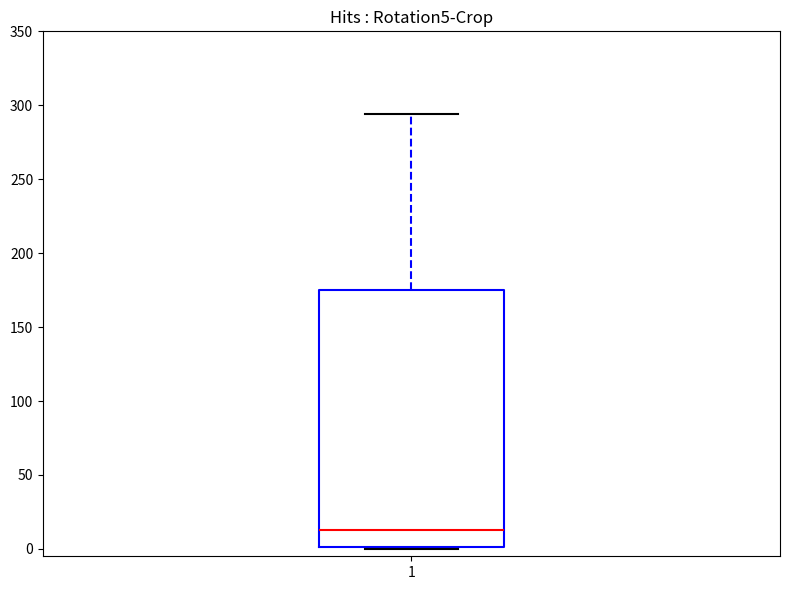

Where does the median line of the box at x = 1 sit on the y-axis? The values are not printed on the chart, so give them approximately, as read against the axis.

15